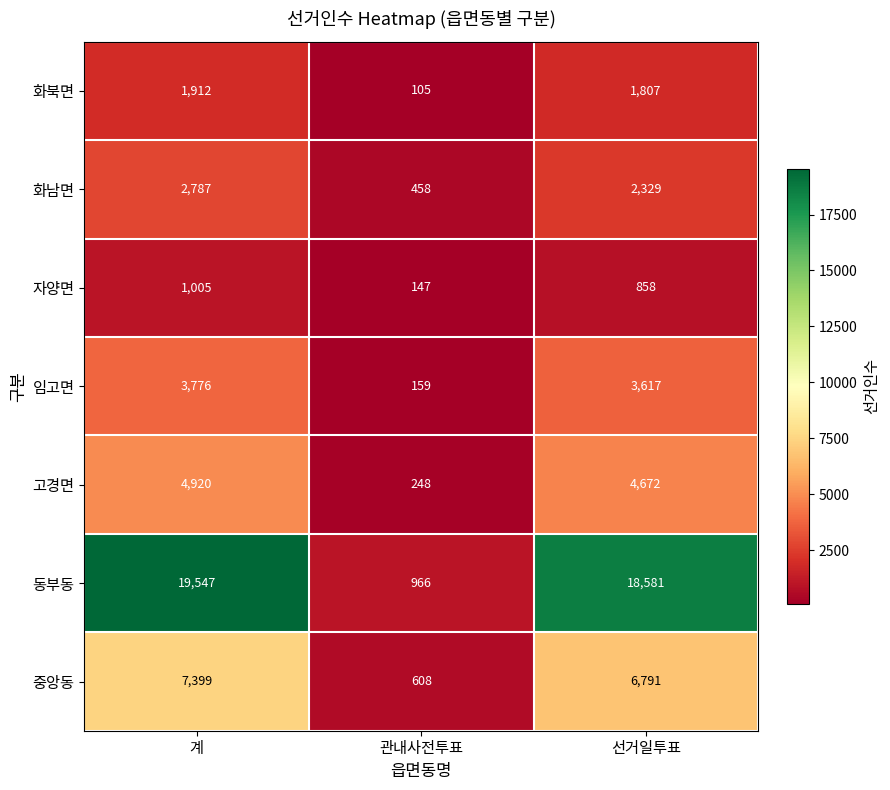

What is the difference between the highest and lowest values at 계?

18542